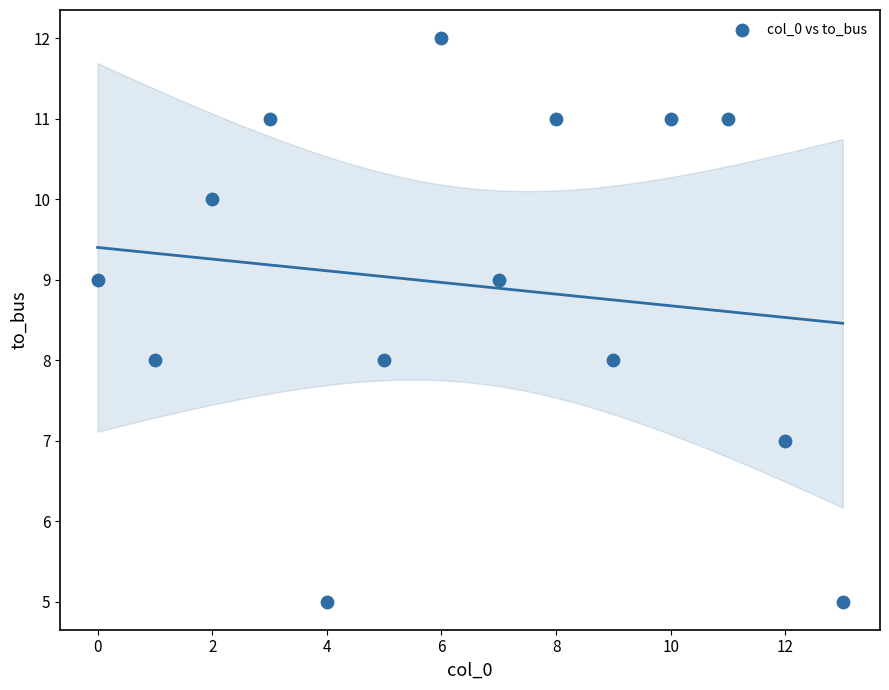

What is the range of Y values (max minus min)?

7